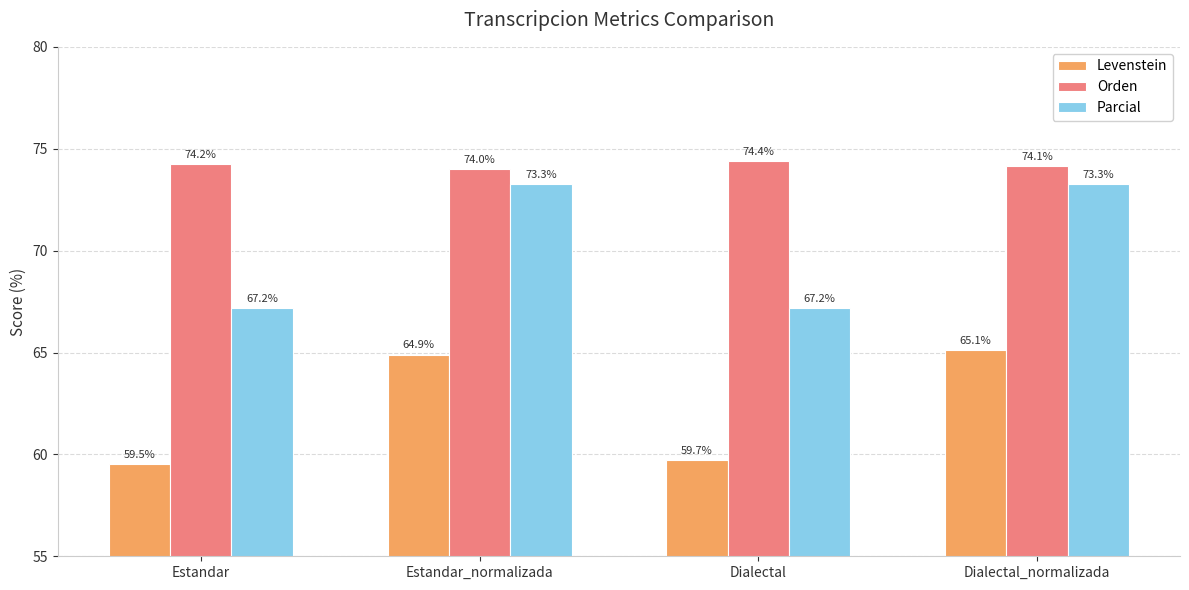

The value of Parcial at Dialectal_normalizada is 48.5. True or false?

False